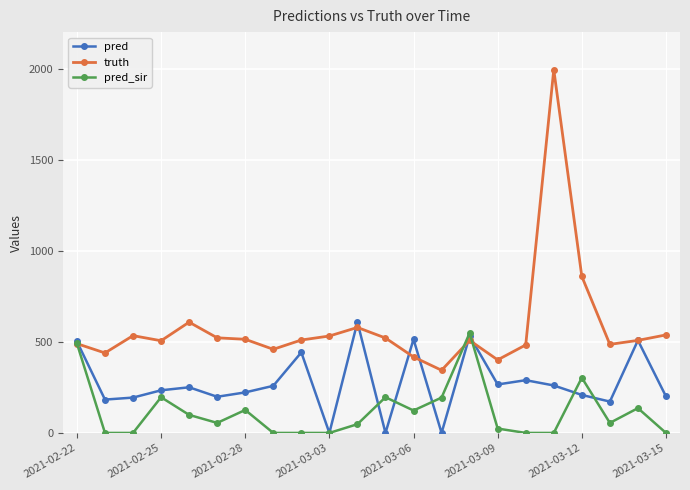

How many categories are shown in the chart?

22